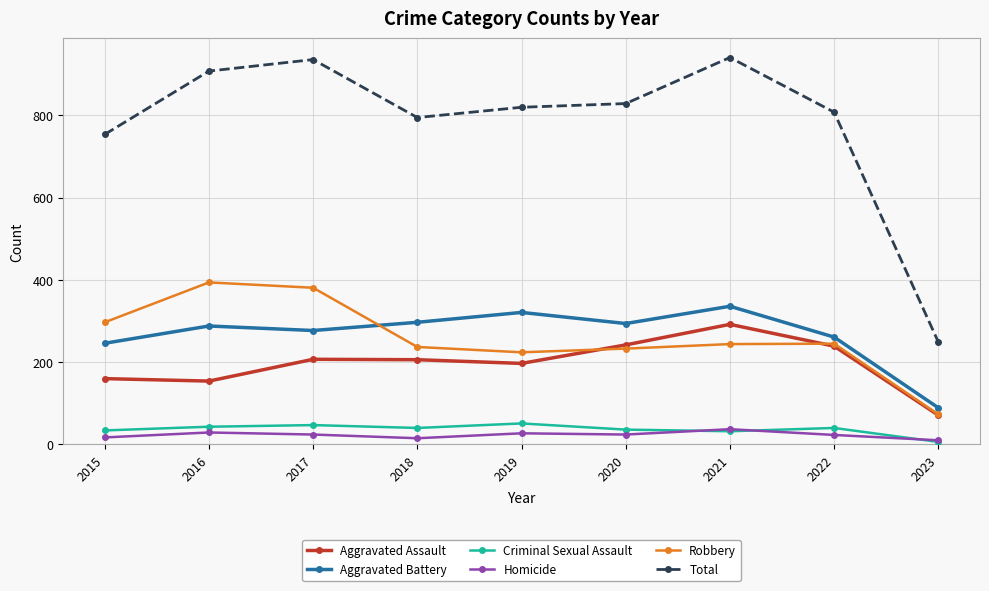

What is the value of the Aggravated Battery point at the 4th from the left?

297